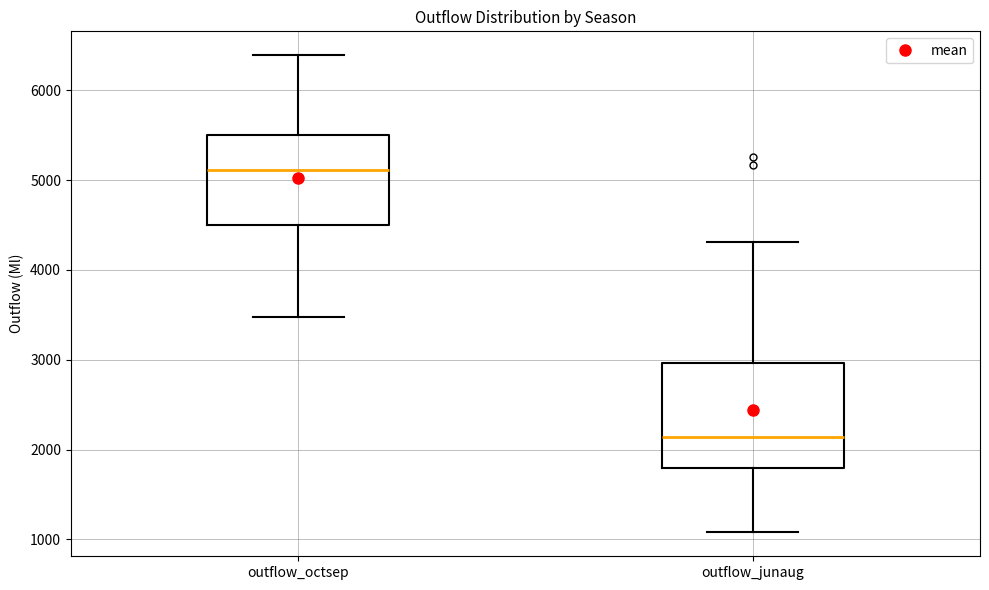

Which box is the tallest, from its lower edge to its upper edge?

outflow_junaug